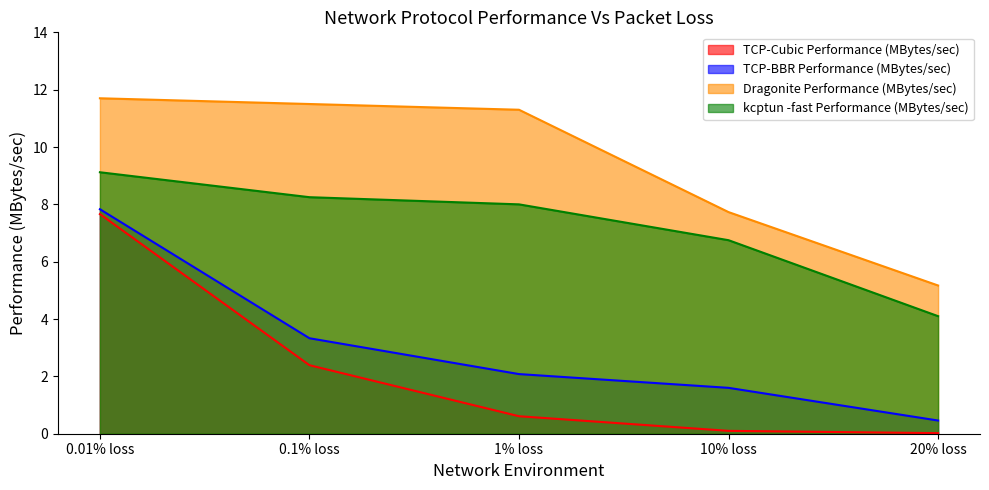

What is the sum of all TCP-BBR Performance (MBytes/sec) values?

15.3